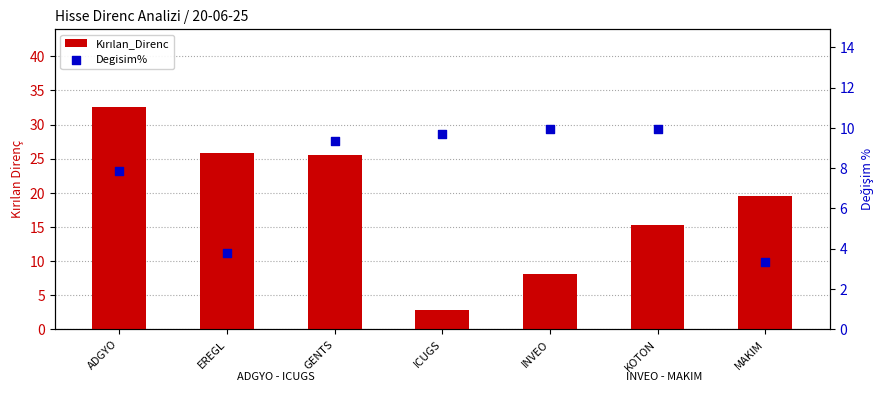

Which series contains the highest Y value?

Kırılan_Direnc